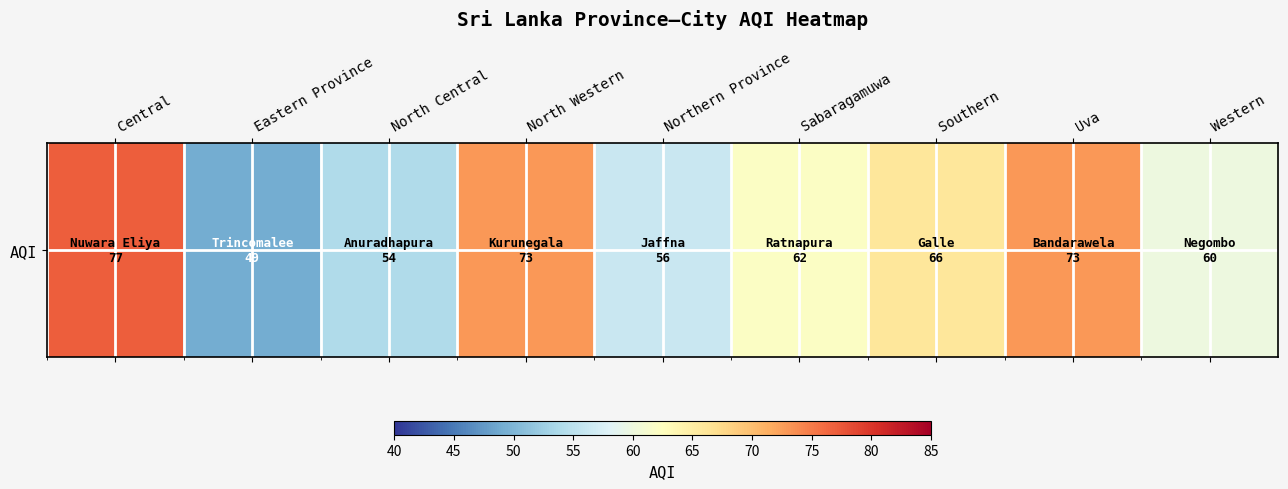

Rank the categories by value from highest to lowest.

Central, North Western, Uva, Southern, Sabaragamuwa, Western, Northern Province, North Central, Eastern Province